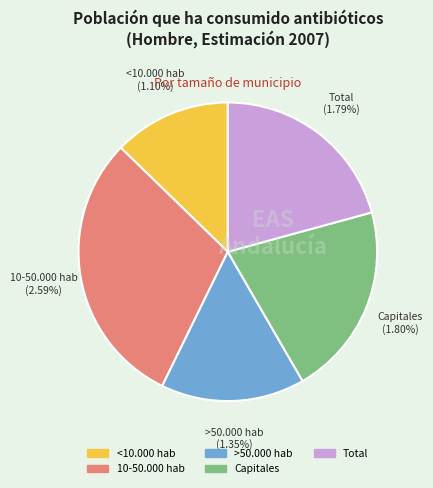

To the nearest percent, what is the difference between the >50.000 hab and 10-50.000 hab slice percentages?

14%